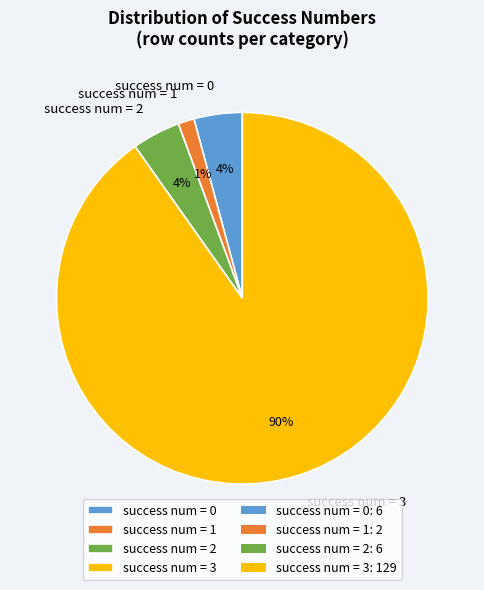

How many segments does this pie chart have?

4